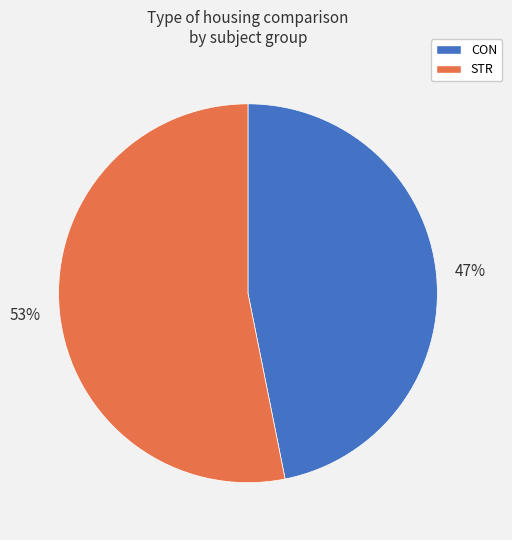

True or false: CON accounts for 47% of the total.

True